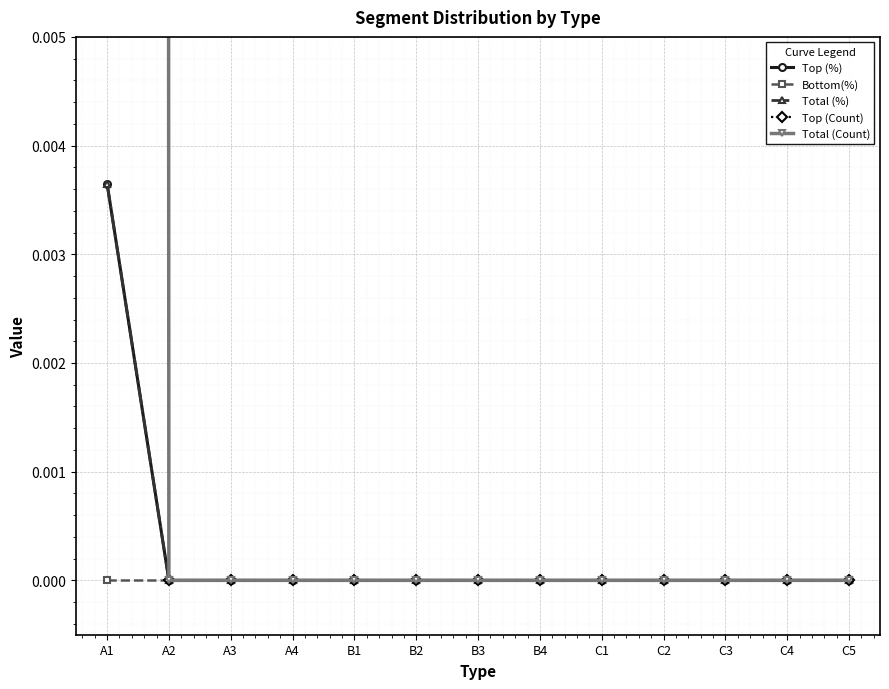

What is the label of the 5th point from the right?

C1